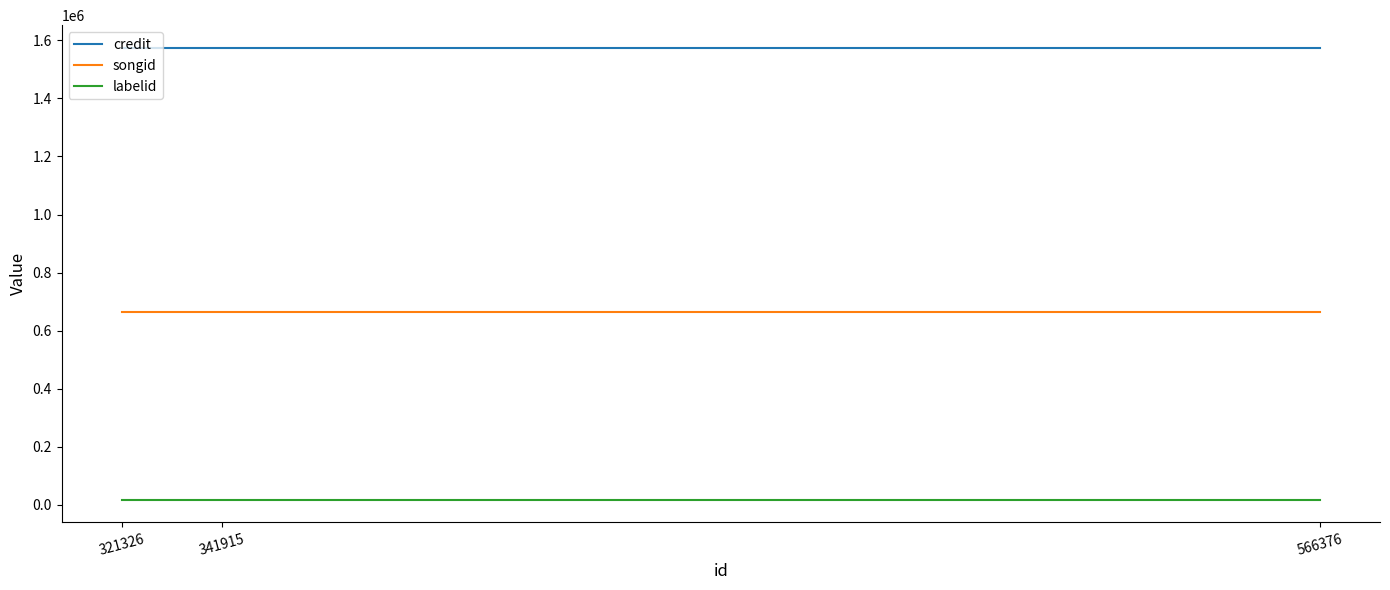

What is the greatest value displayed?

1574503